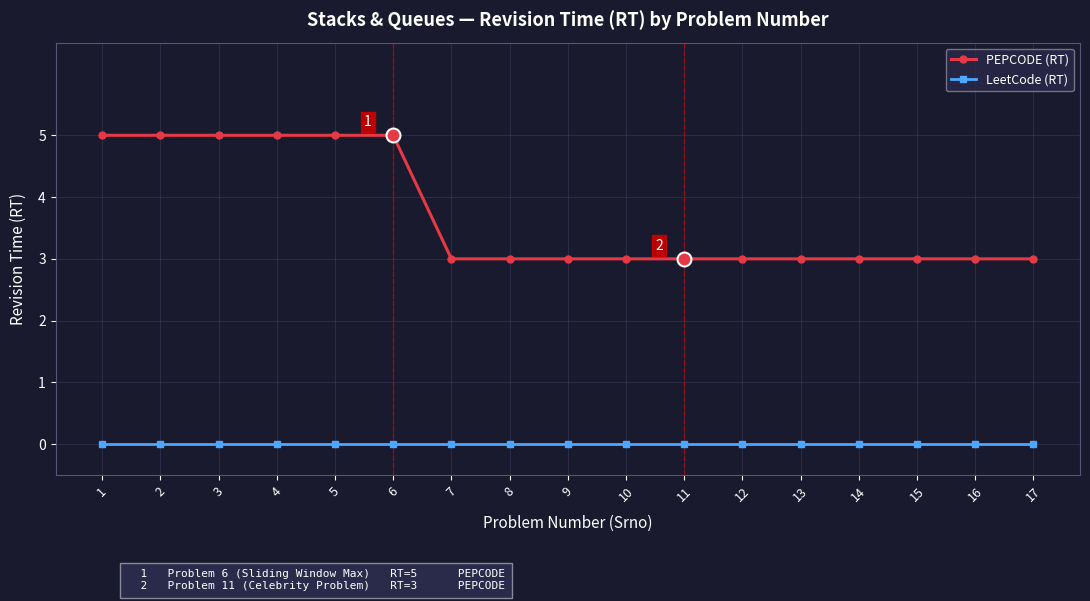

What is the difference between the second highest and minimum values in the PEPCODE (RT) series?

2